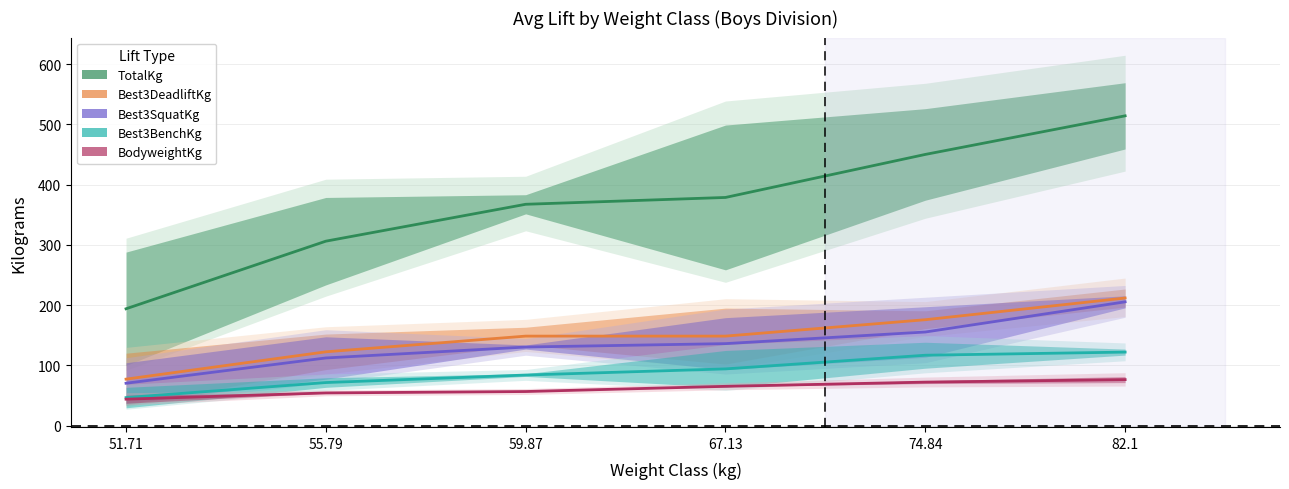

What is the average value of the Best3BenchKg series?

89.1